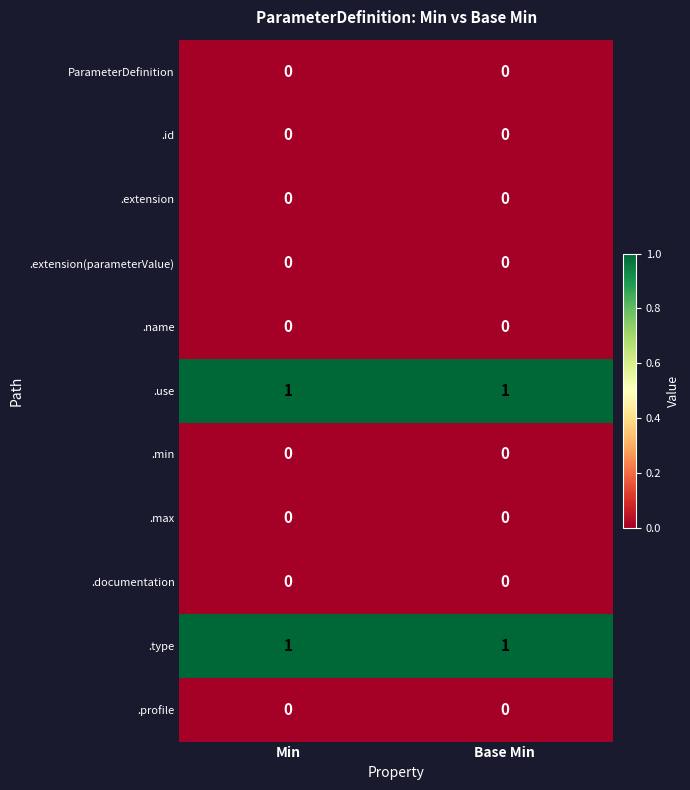

Is the value of .profile at Min greater than the value of .use at Base Min?

No